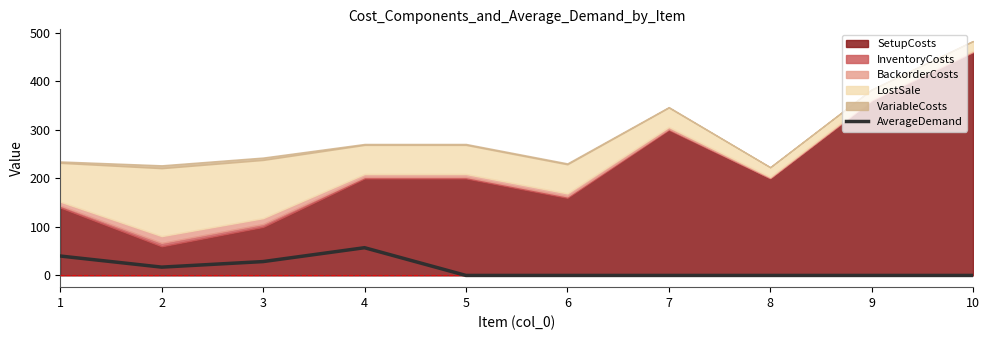

Reading left to right, list all the values displayed in this chart.

40.0	17.1	28.6	57.1	0.0	0.0	0.0	0.0	0.0	0.0